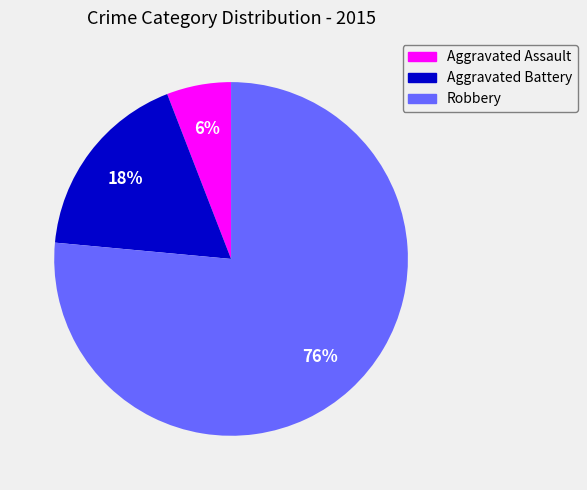

Count the number of slices in the pie.

3